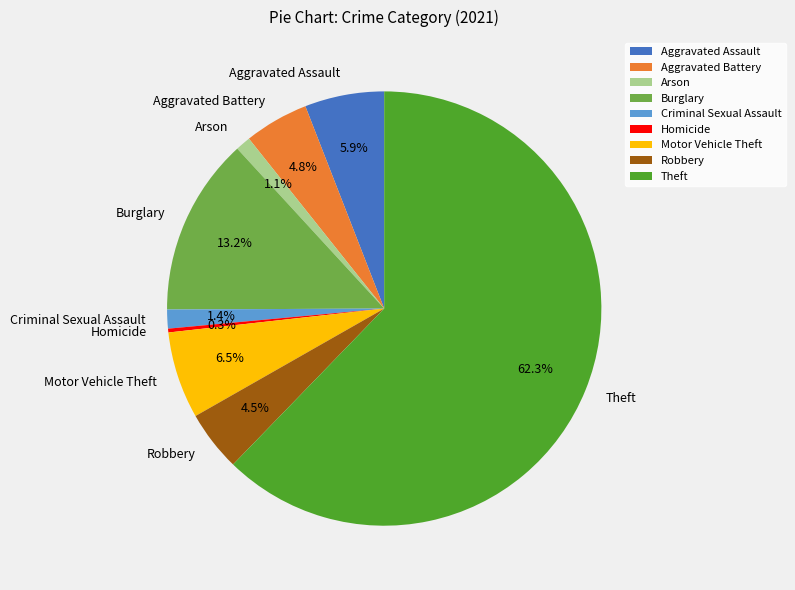

Does any single category account for the majority?

Yes